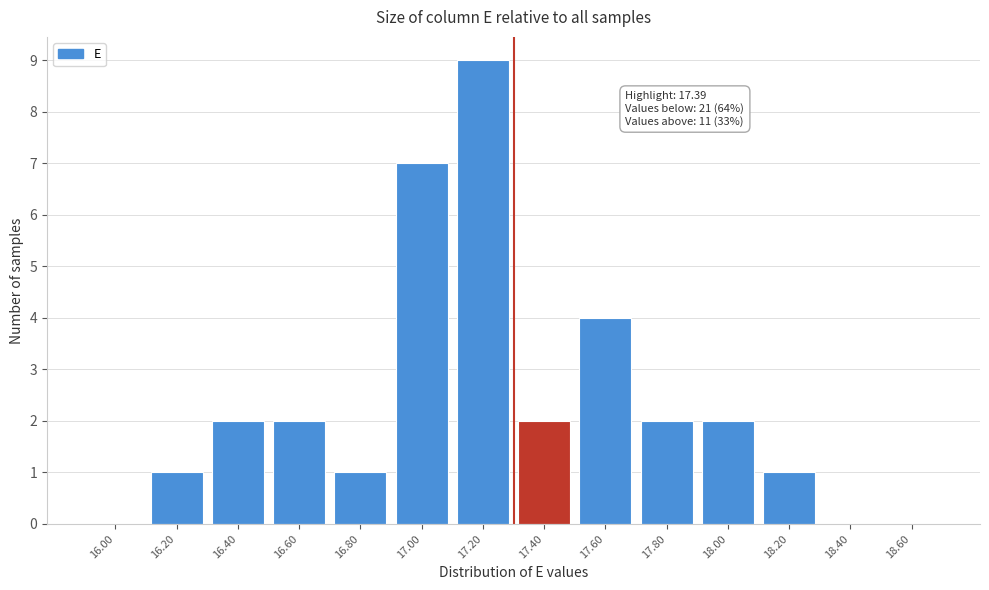

Reading left to right, transcribe all the data shown in this chart.

16.00=0	16.20=1	16.40=2	16.60=2	16.80=1	17.00=7	17.20=9	17.40=2	17.60=4	17.80=2	18.00=2	18.20=1	18.40=0	18.60=0